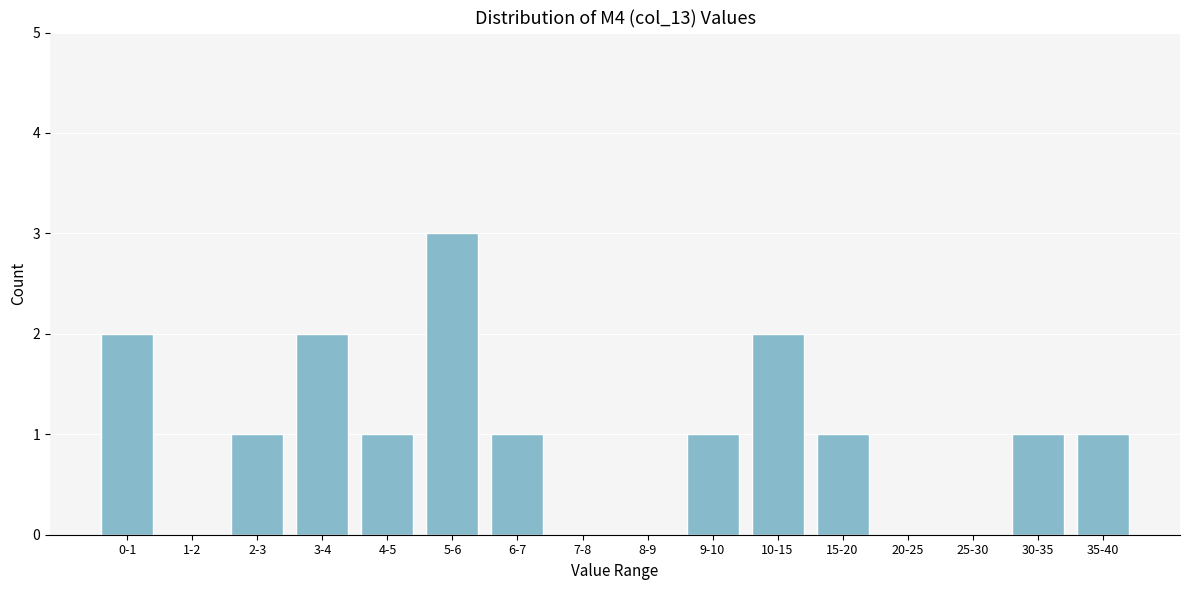

Reading right to left, list all the values displayed in this chart.

35-40=1	30-35=1	25-30=0	20-25=0	15-20=1	10-15=2	9-10=1	8-9=0	7-8=0	6-7=1	5-6=3	4-5=1	3-4=2	2-3=1	1-2=0	0-1=2